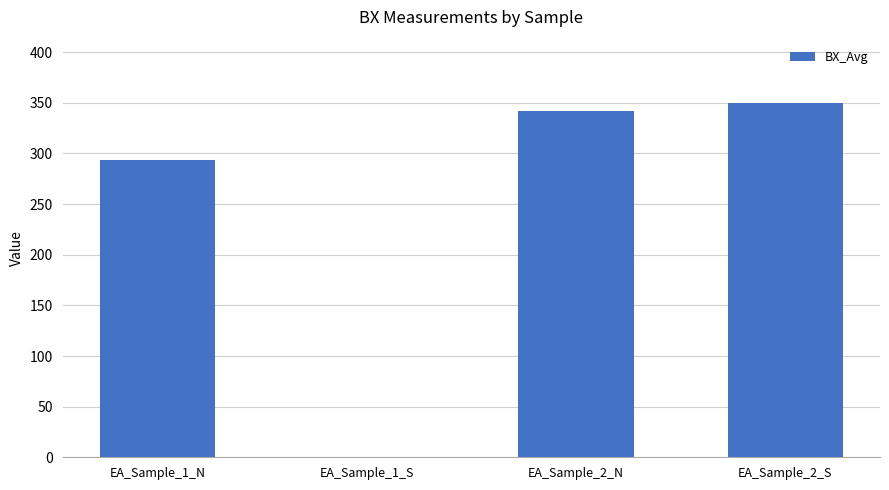

What is the change in value from EA_Sample_1_N to EA_Sample_2_S?

+55.6